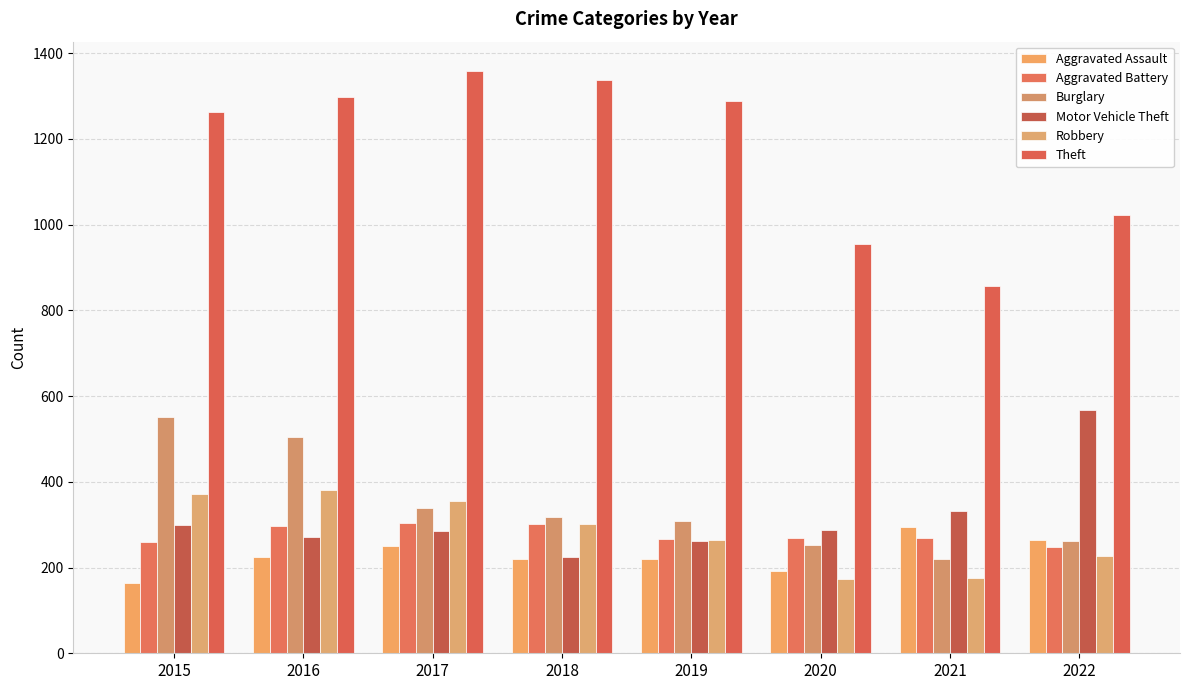

Where is Robbery nearest to the value 277?

2019